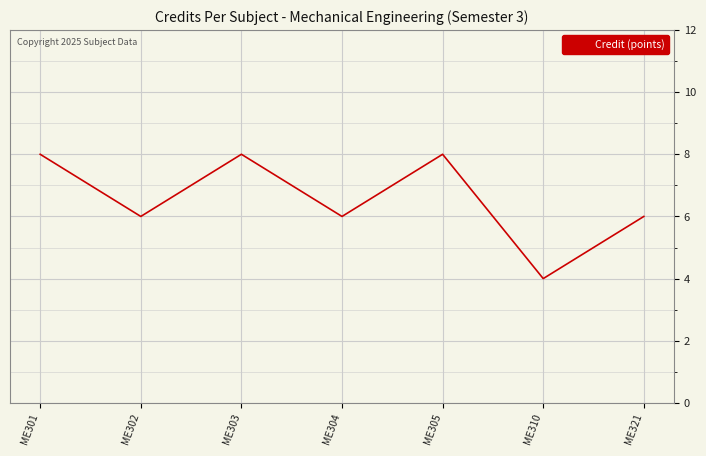

At which category does the data reach its first local peak?

ME303